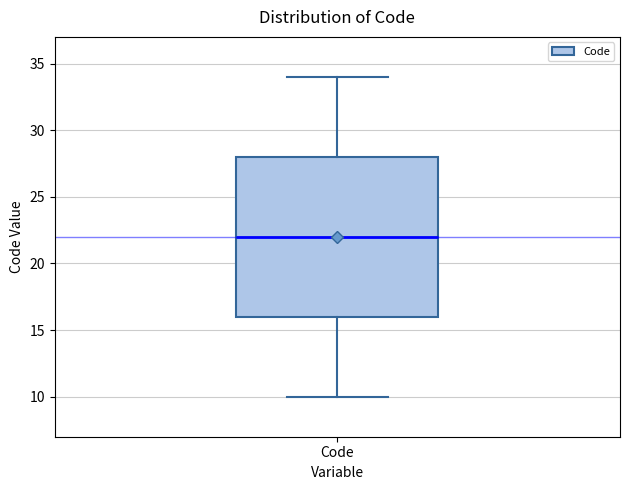

Read this box plot against the y-axis: the position of the median line, the range covered by the box, and the ends of both whiskers. The values are not printed on the chart, so give them approximately, as read against the axis.

median 22, box 16 to 28, whiskers 10 to 34